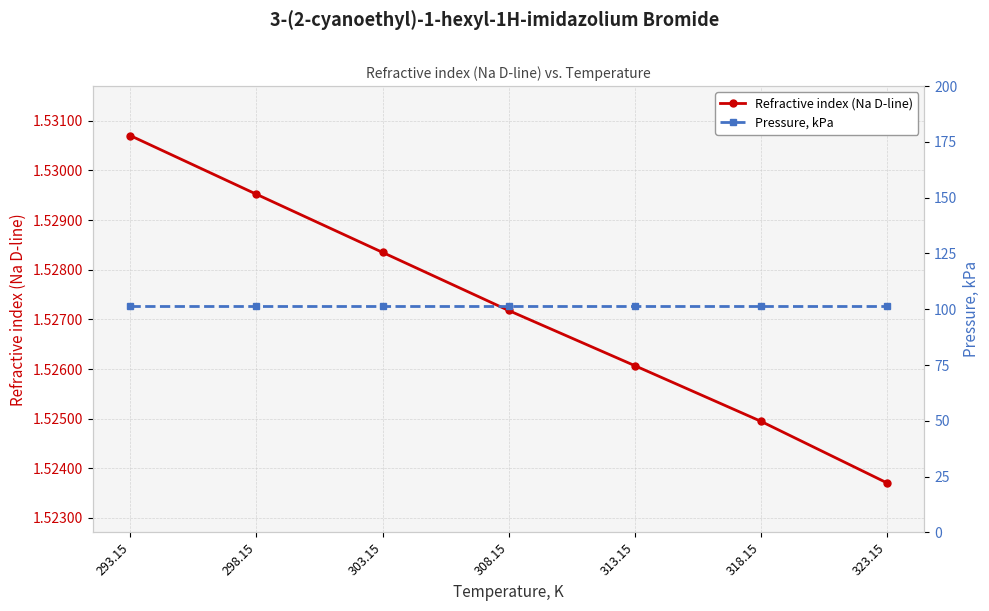

Is this an area chart (filled region under the line)?

No